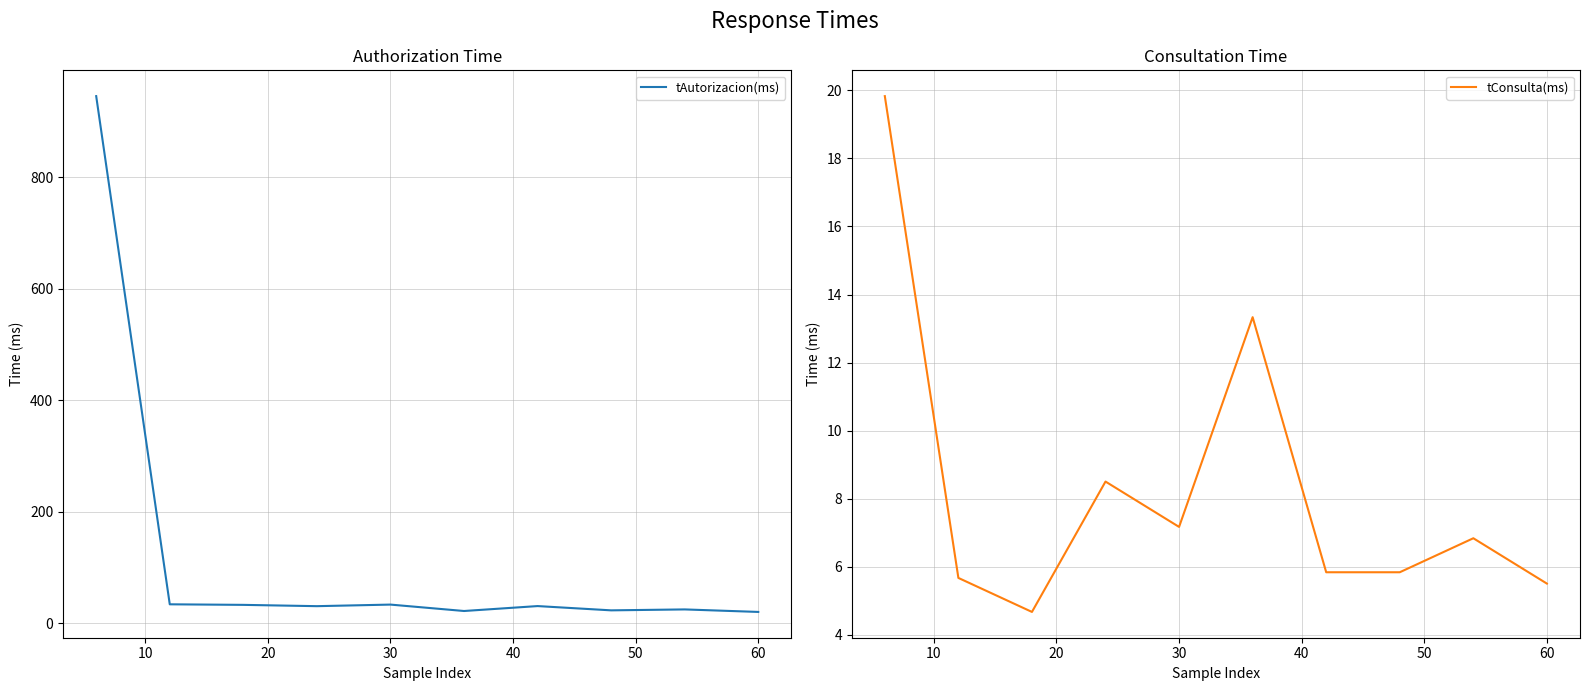

True or false: tConsulta(ms) has a value of 12.2 at 30.

False